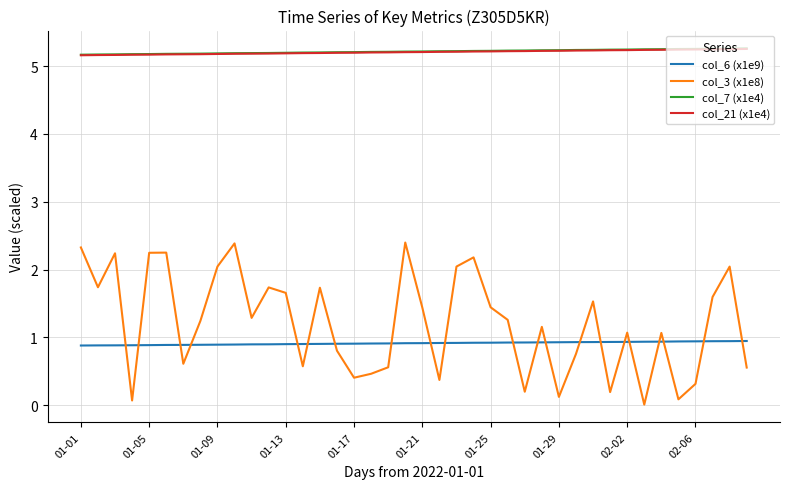

True or false: col_7 (x1e4) and col_3 (x1e8) cross at least once.

False